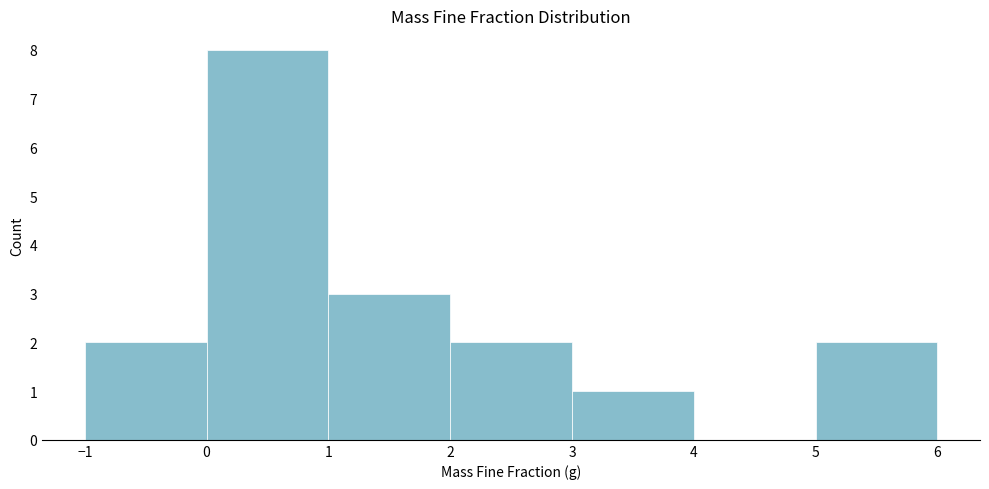

How tall is the bar that spans 0 to 1 on the x-axis? The values are not printed on the chart, so give them approximately, as read against the axis.

8